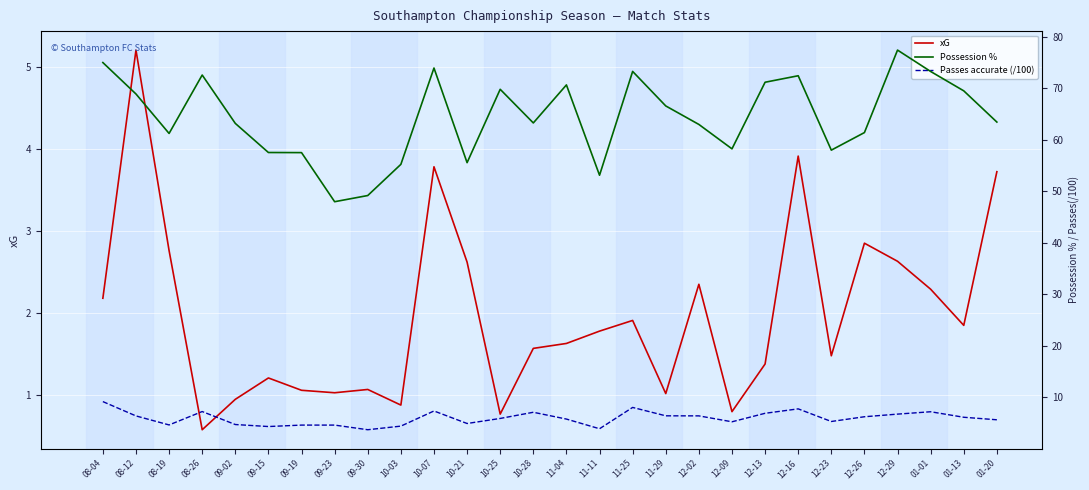

What position from the left is 09-23?

8